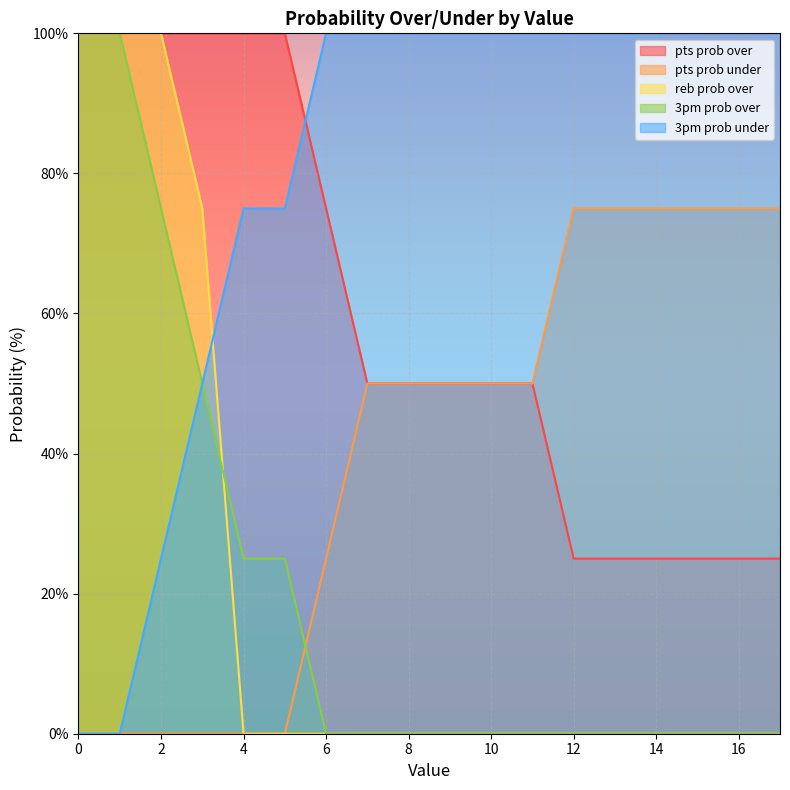

What is the average value of the pts prob under series?

40